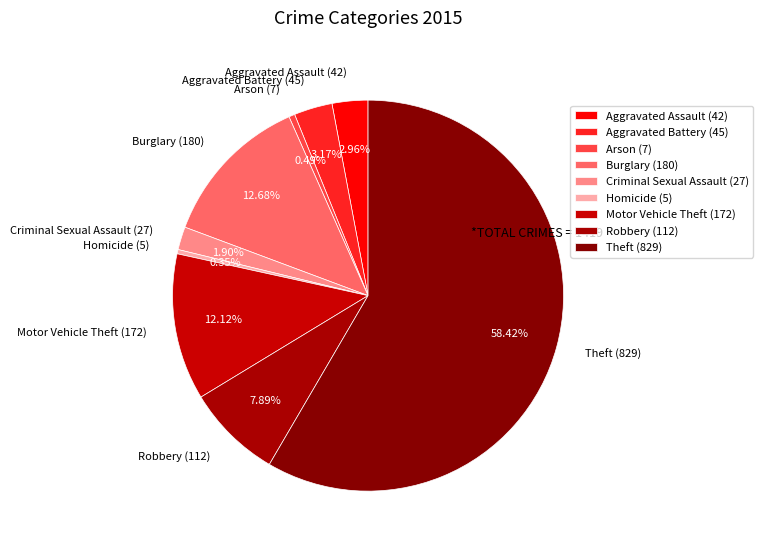

How much of the chart is everything except Criminal Sexual Assault?

98.1%